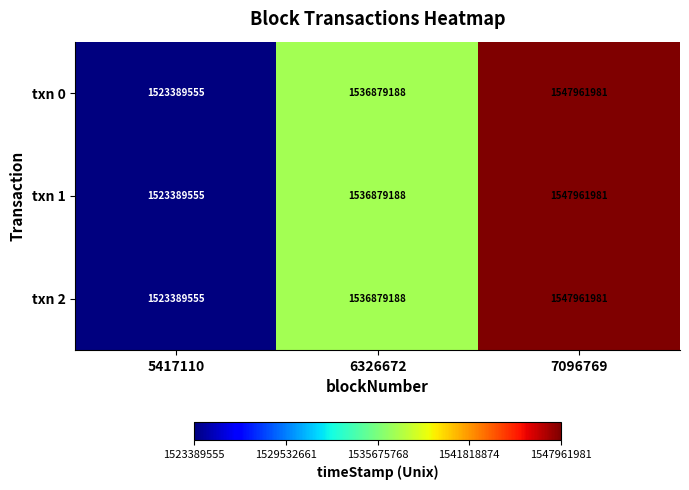

Which category has the highest value across all series?

7096769